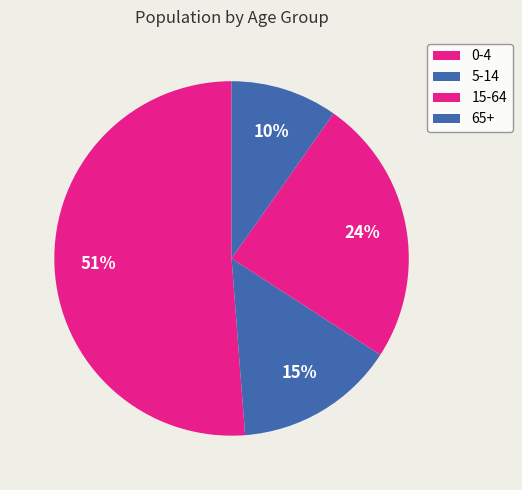

Combined, what portion of the pie is 15-64 and 5-14?

39.0%